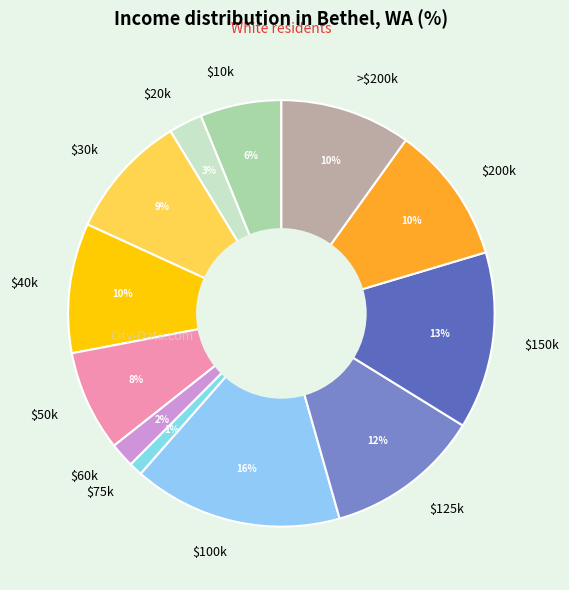

To the nearest percent, what is the average slice percentage?

8%